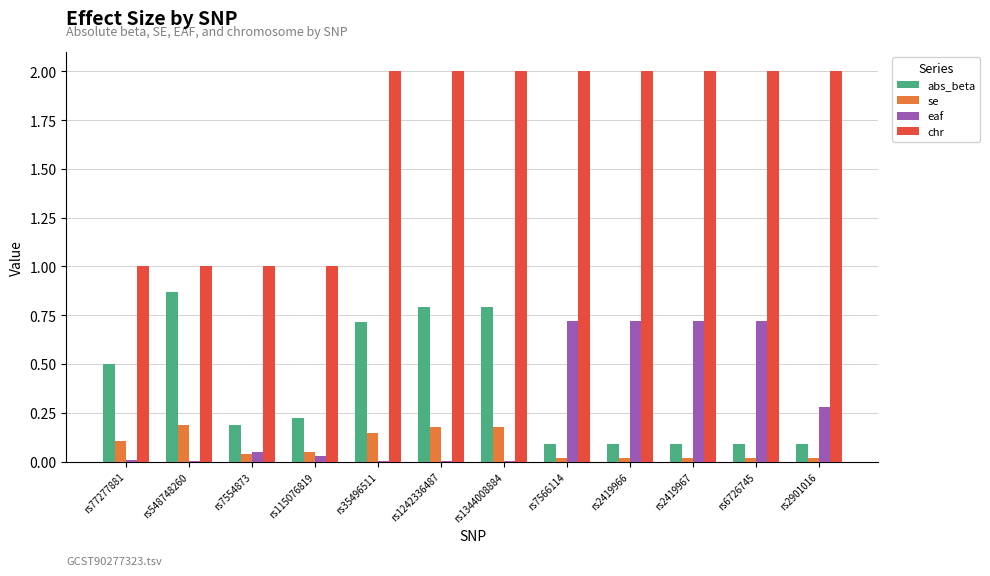

Which series has the largest total across all categories?

chr